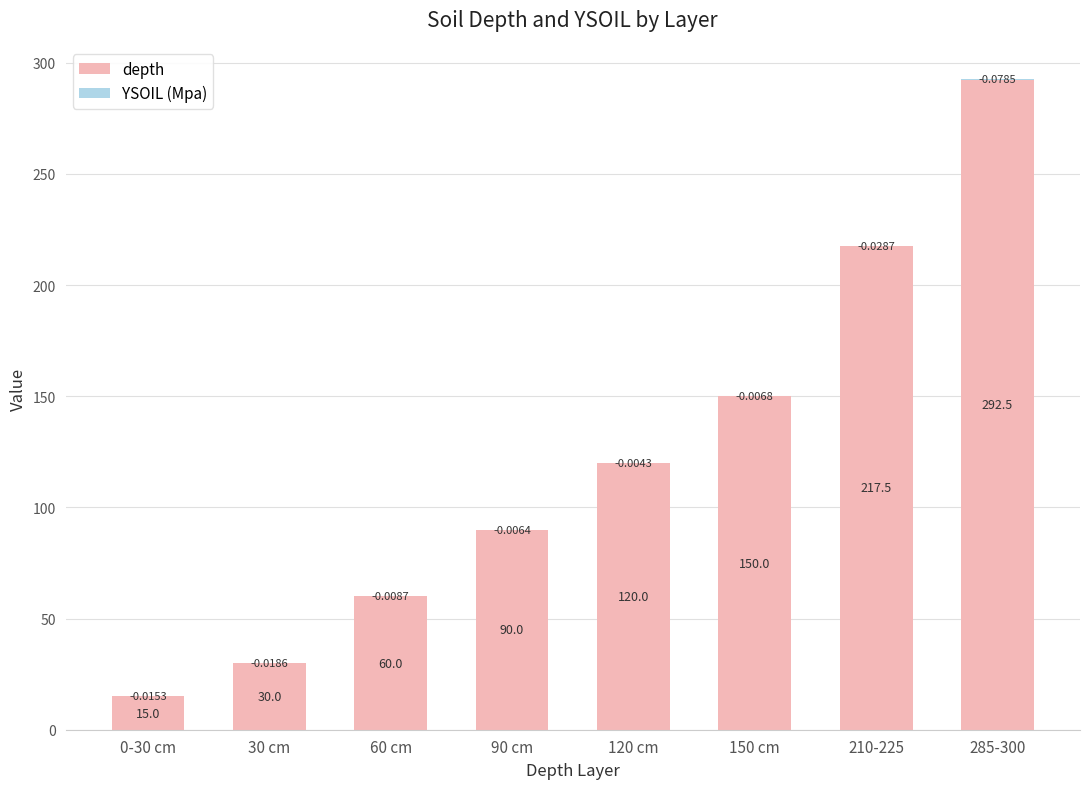

At which category is the sum across all series the highest?

285-300